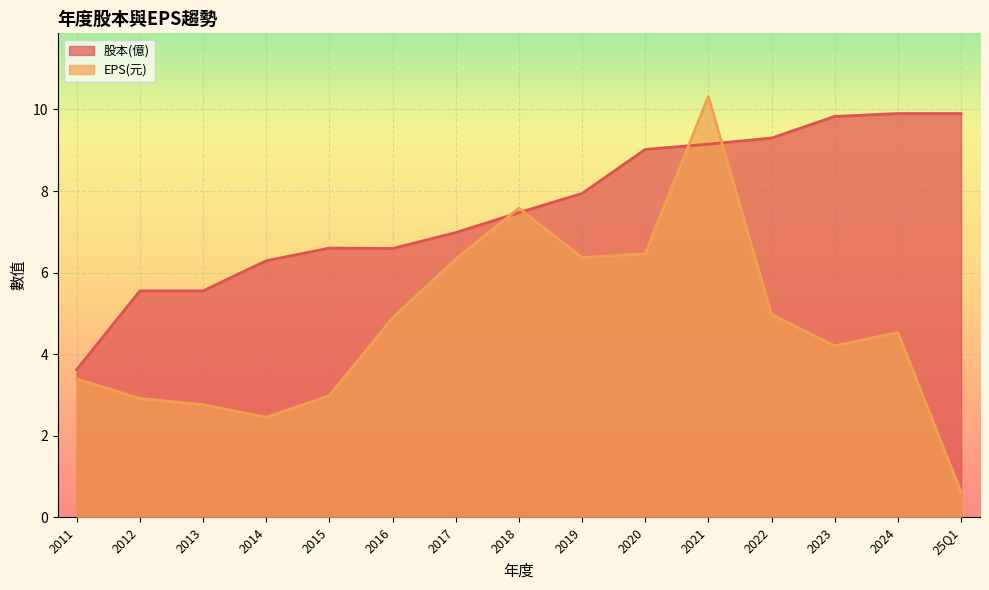

What is the difference between the highest and lowest values at 2017?

0.7